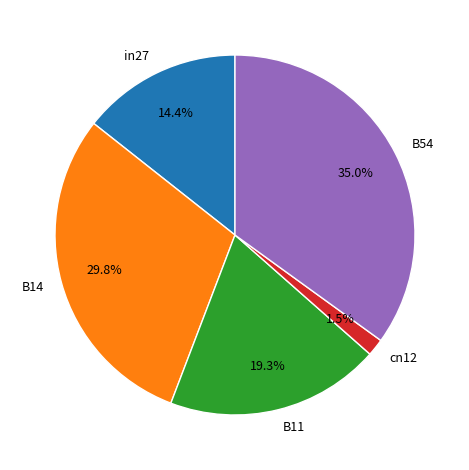

True or false: B54 accounts for 22% of the total.

False